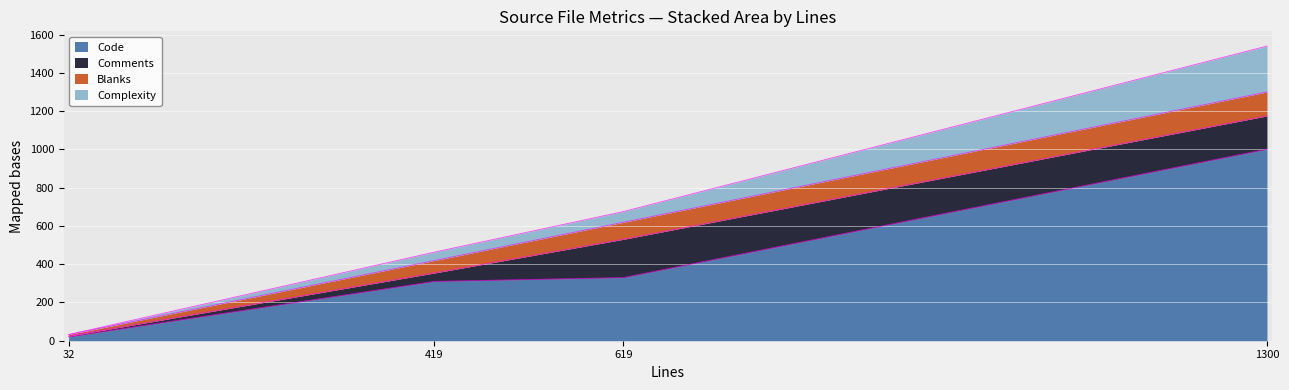

What are all the series names shown in the legend?

Code, Comments, Blanks, Complexity